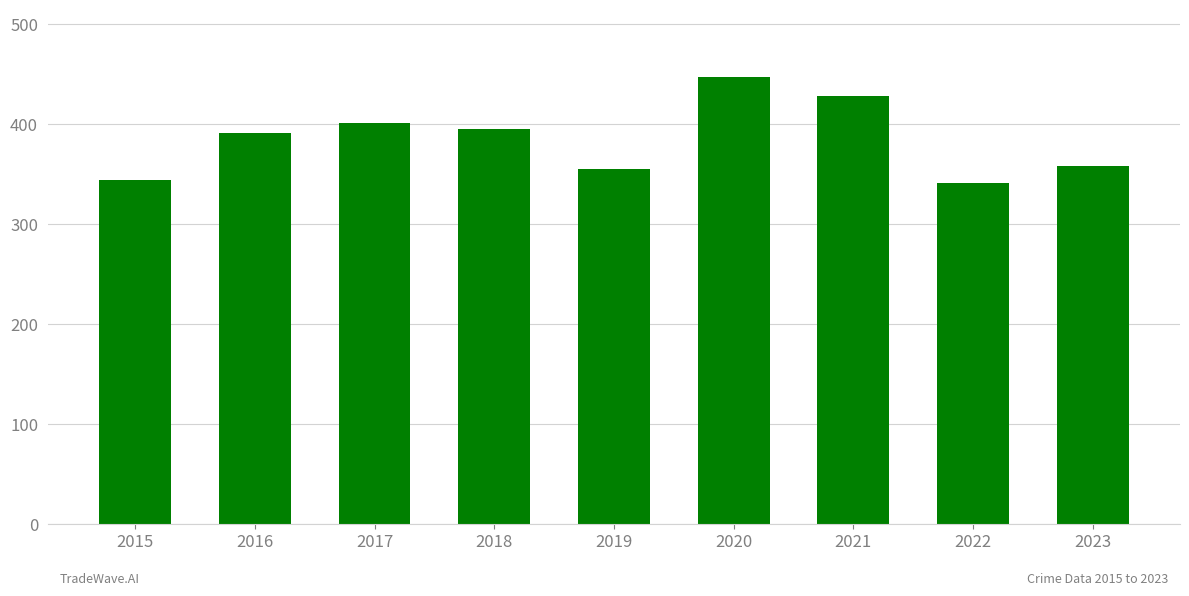

What is the smallest value displayed?

341